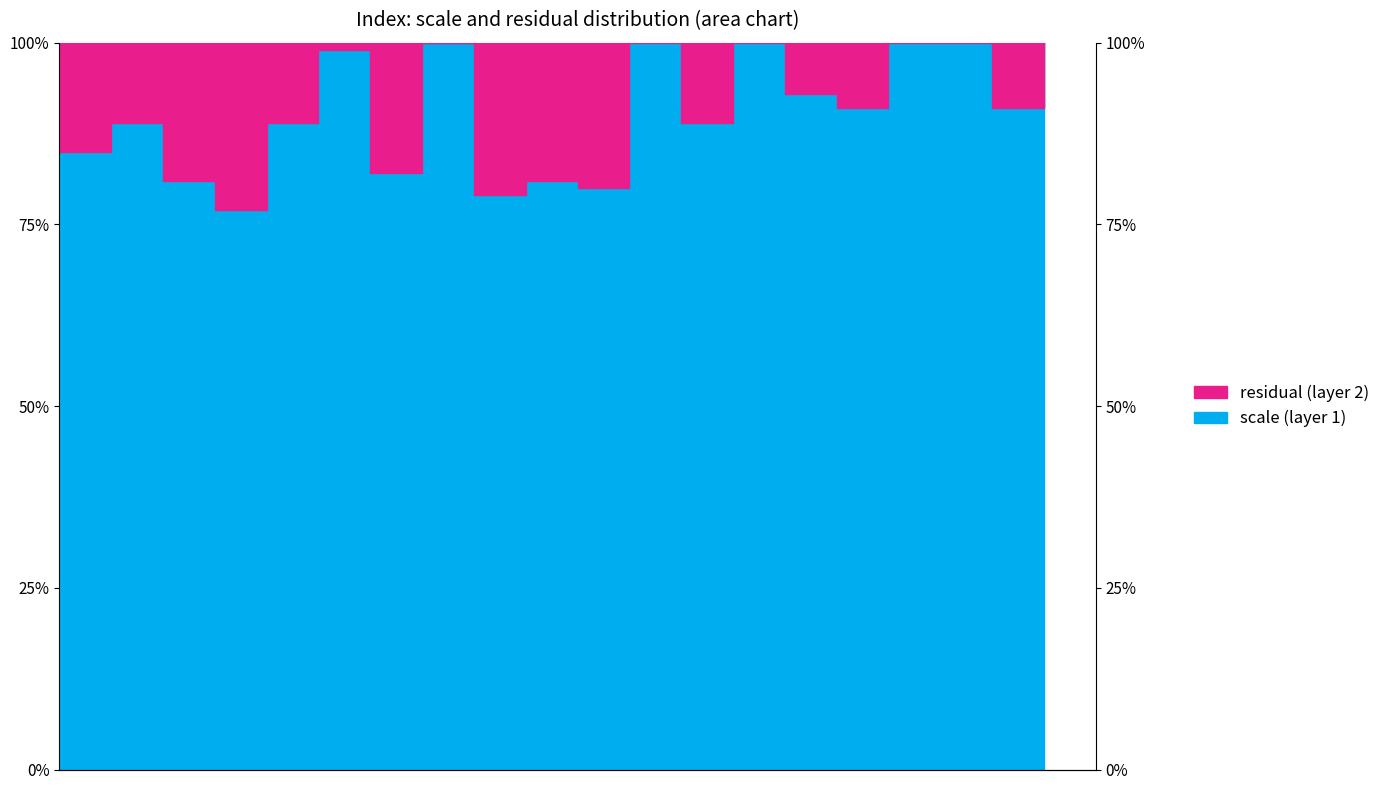

What is the difference between the values at 17 and 4?

0.3